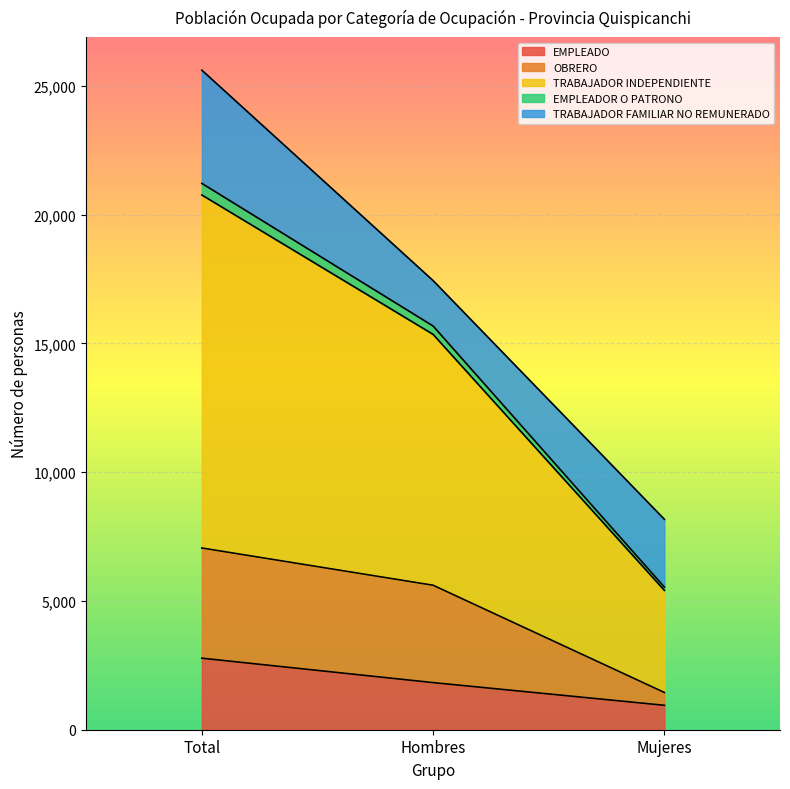

Is it true that EMPLEADO equals 948 at Mujeres?

True